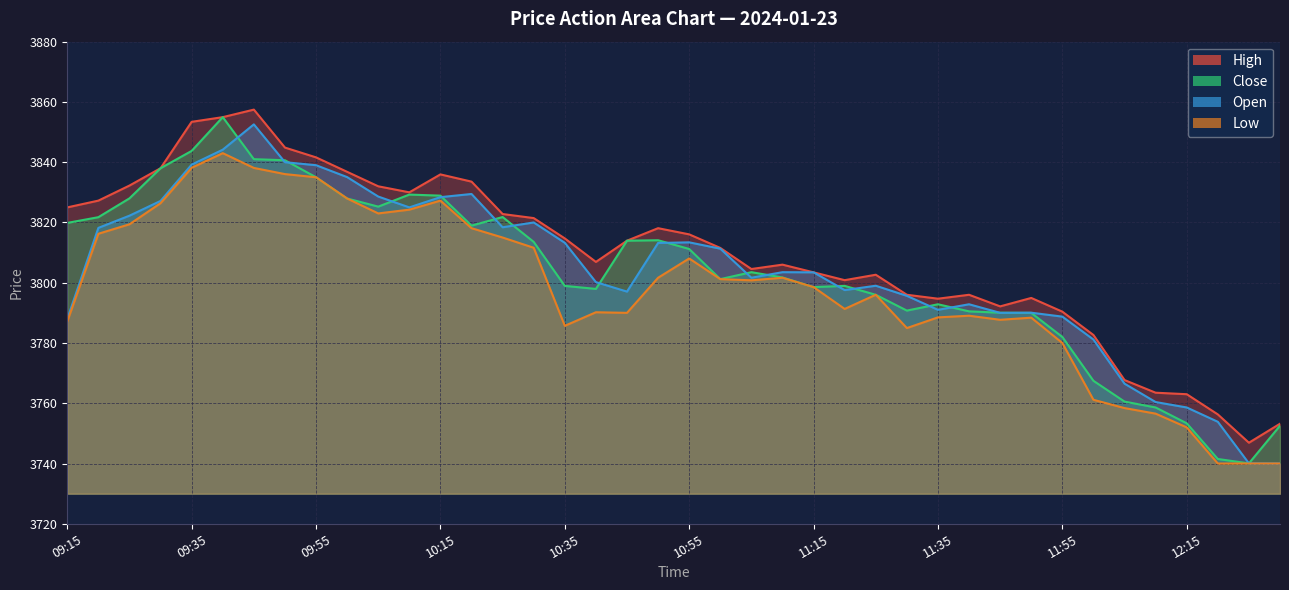

Is it true that Close equals 3838.0 at 09:30?

True